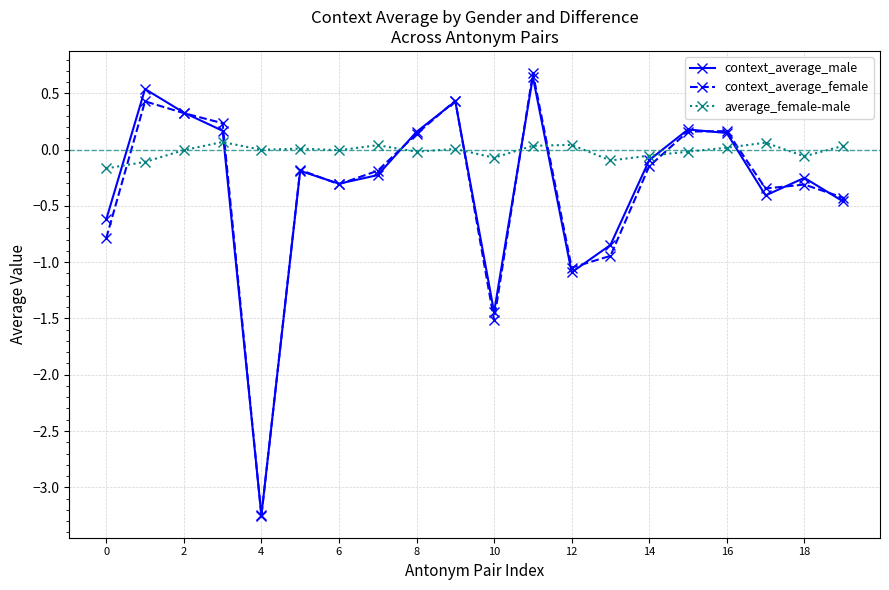

What are all the series names shown in the legend?

context_average_male, context_average_female, average_female-male